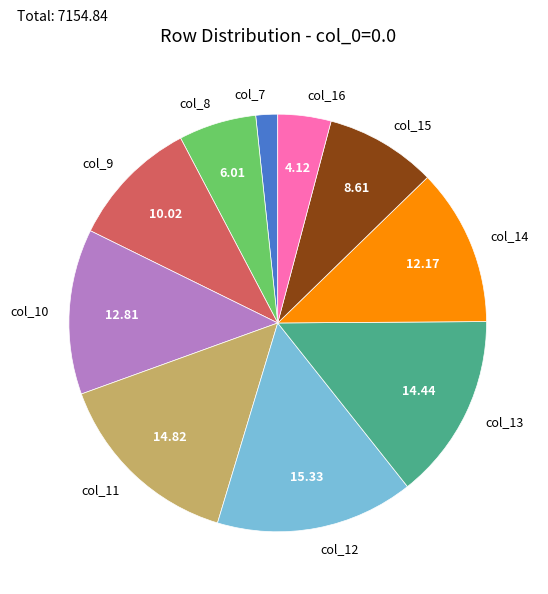

Count the number of slices in the pie.

10